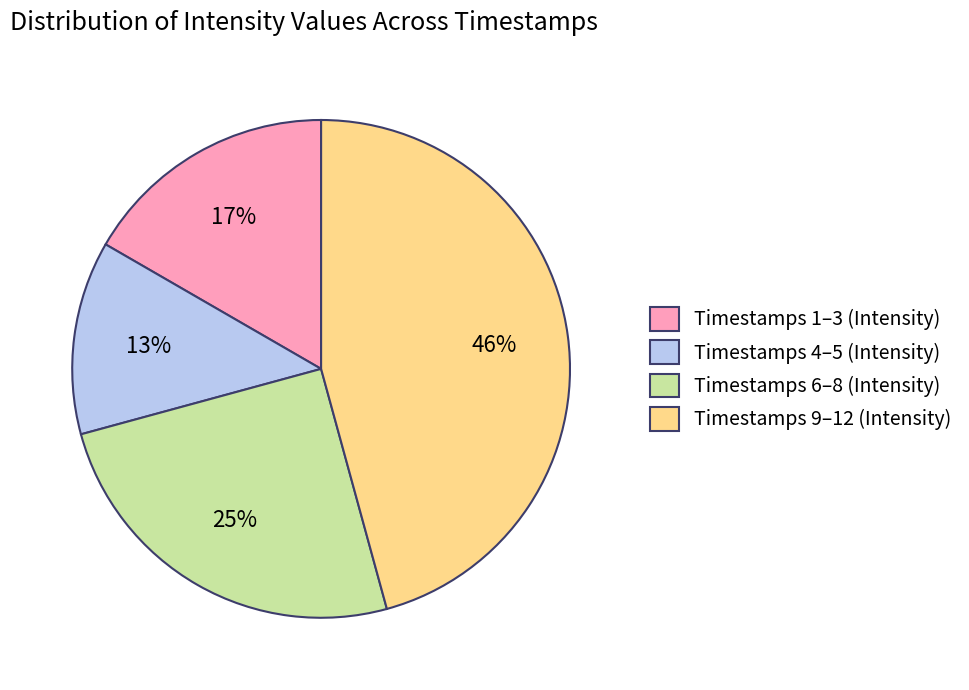

To the nearest percent, what portion does Timestamps 1–3 (Intensity) represent?

17%